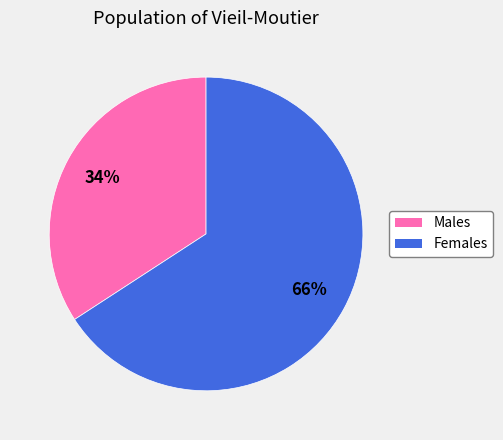

What is the largest slice in the pie chart?

Females